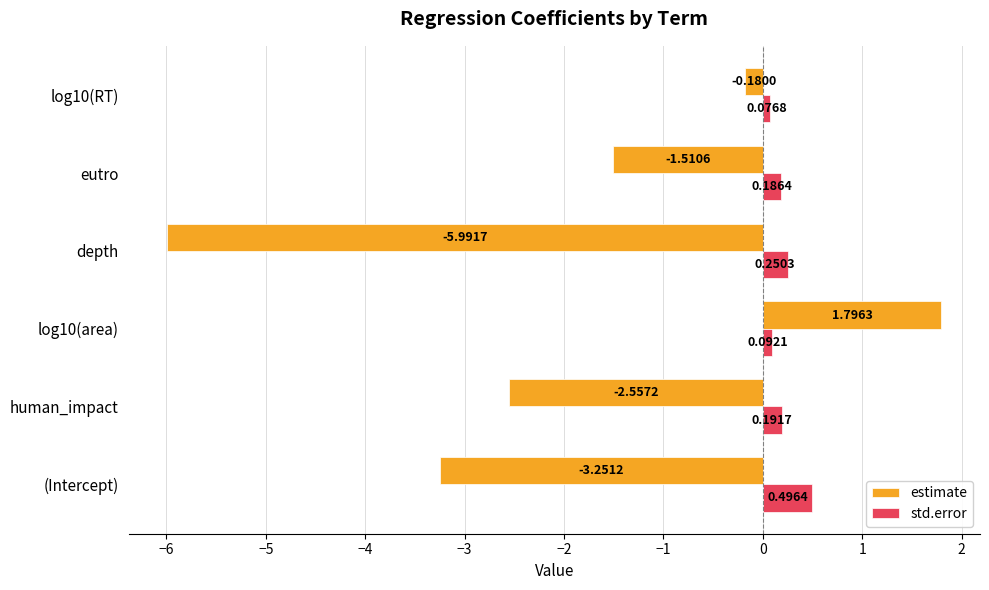

At which category is the sum across all series the highest?

log10(area)